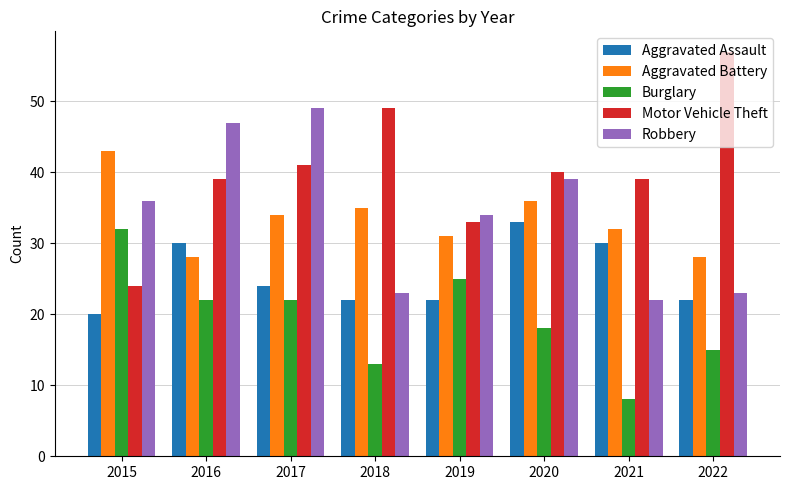

What is the maximum value for Aggravated Battery?

43